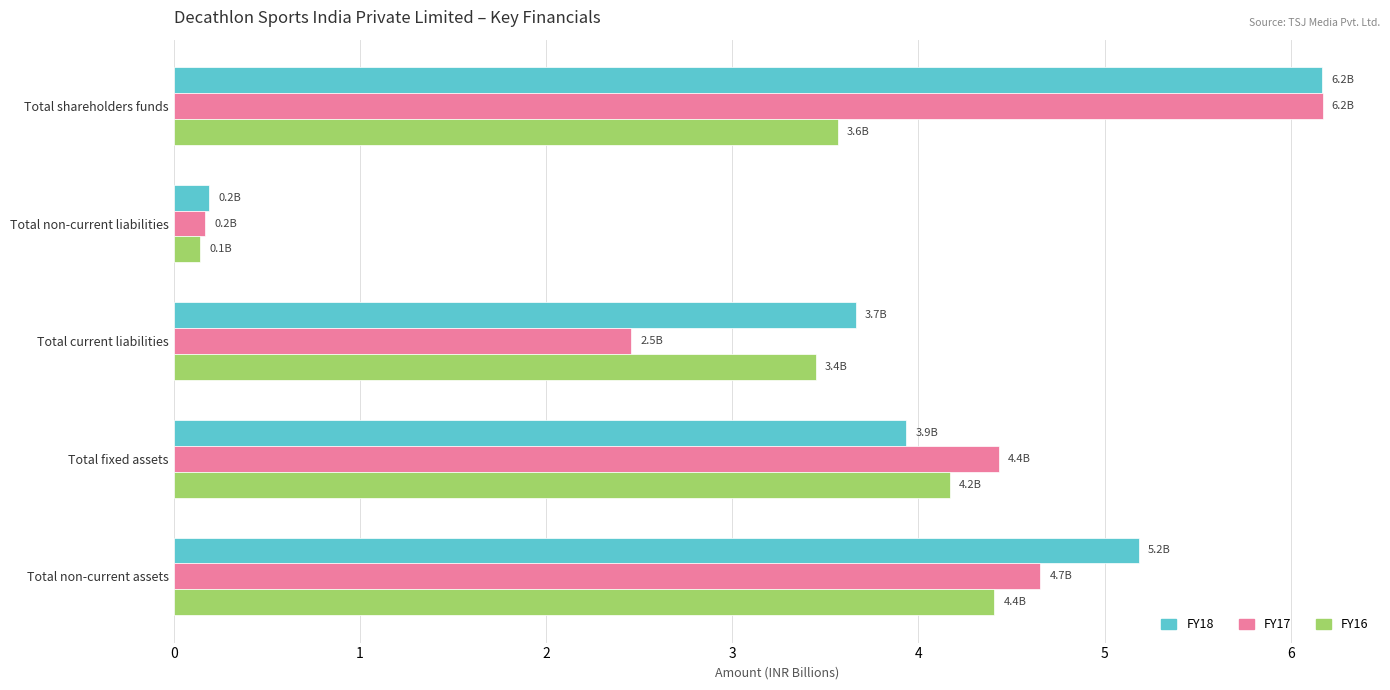

List the series in order of their overall mean, lowest first.

FY16, FY17, FY18